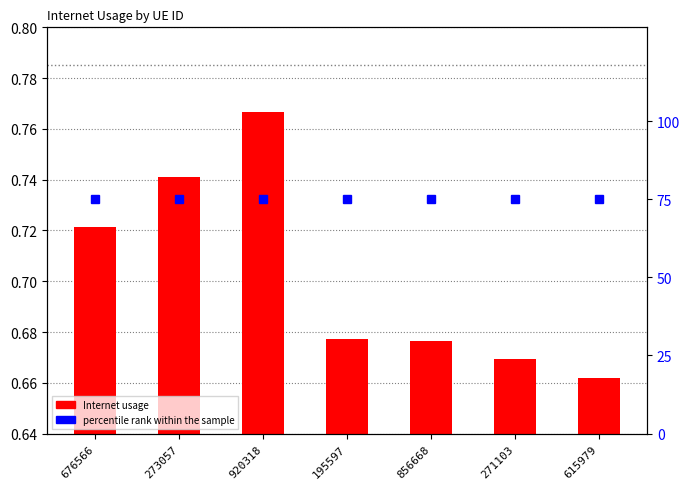

Rank the series at 271103 from highest to lowest value.

percentile rank within the sample, Internet usage